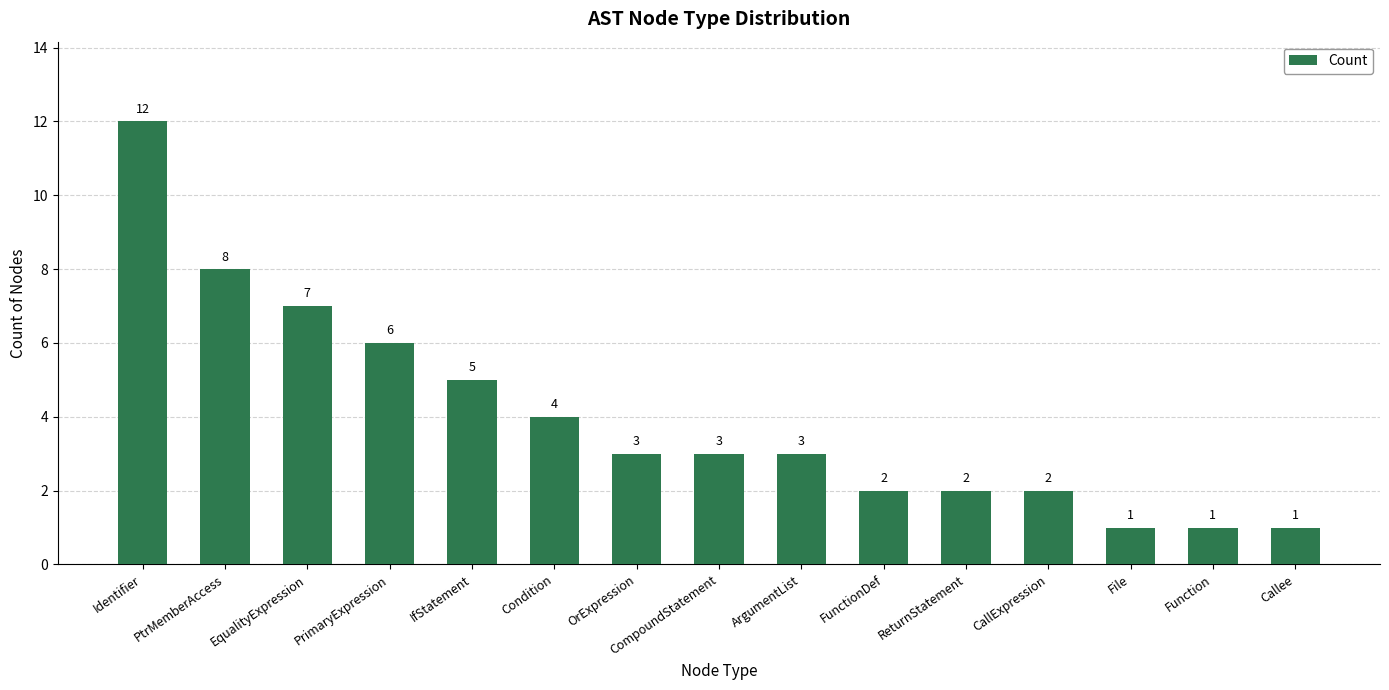

Where is the data nearest to the value 6?

PrimaryExpression